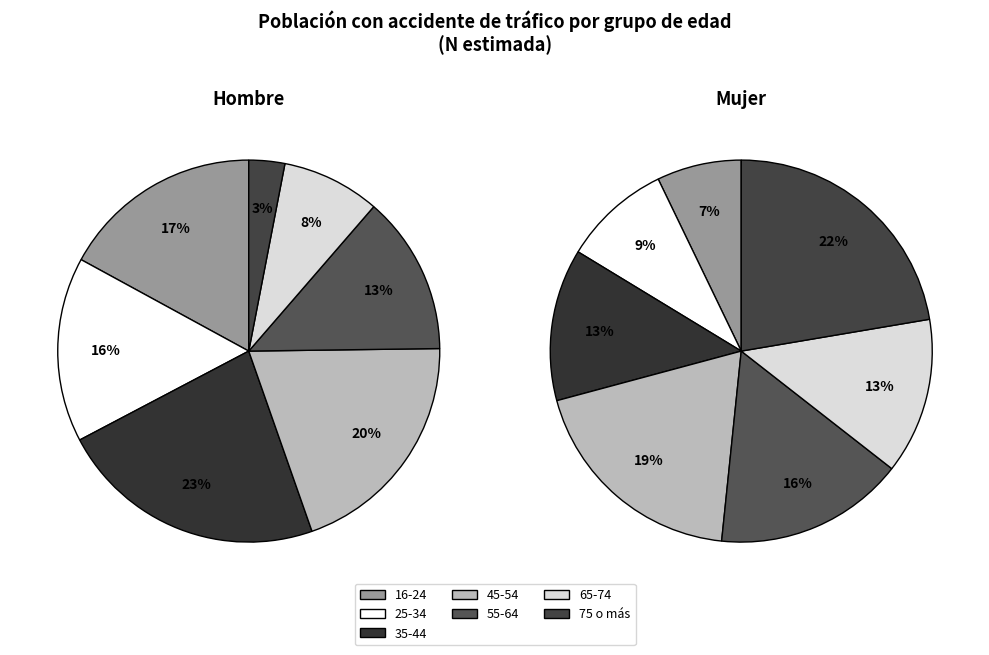

True or false: 16-24 accounts for 5% of the total.

False